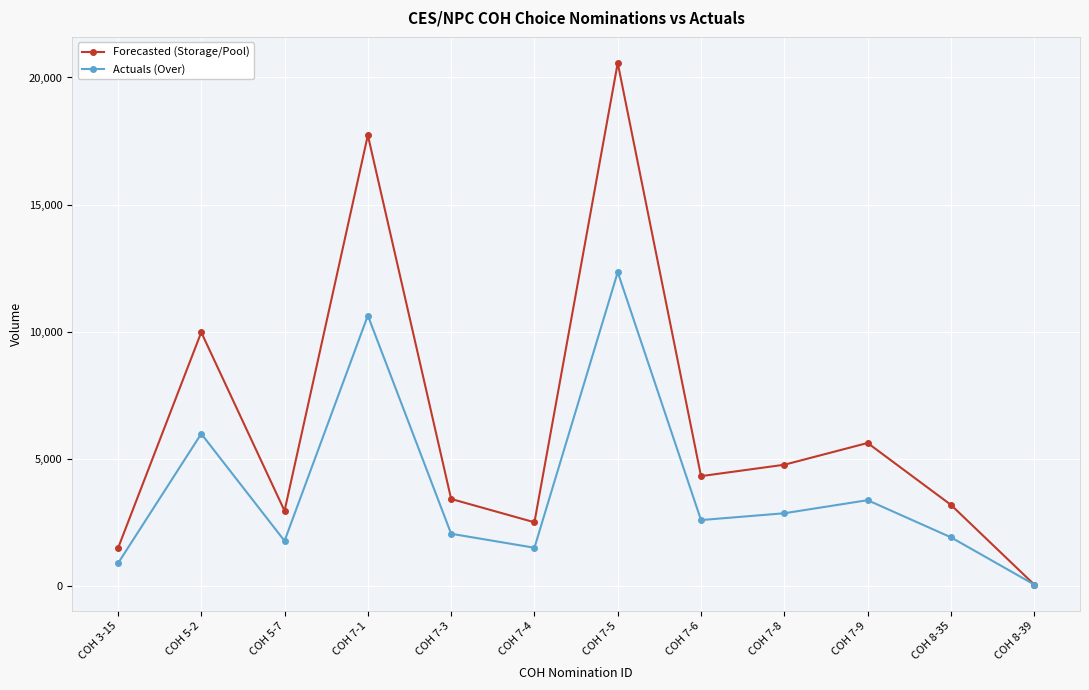

What is the difference between the maximum and minimum values in the Actuals (Over) series?

12285.6